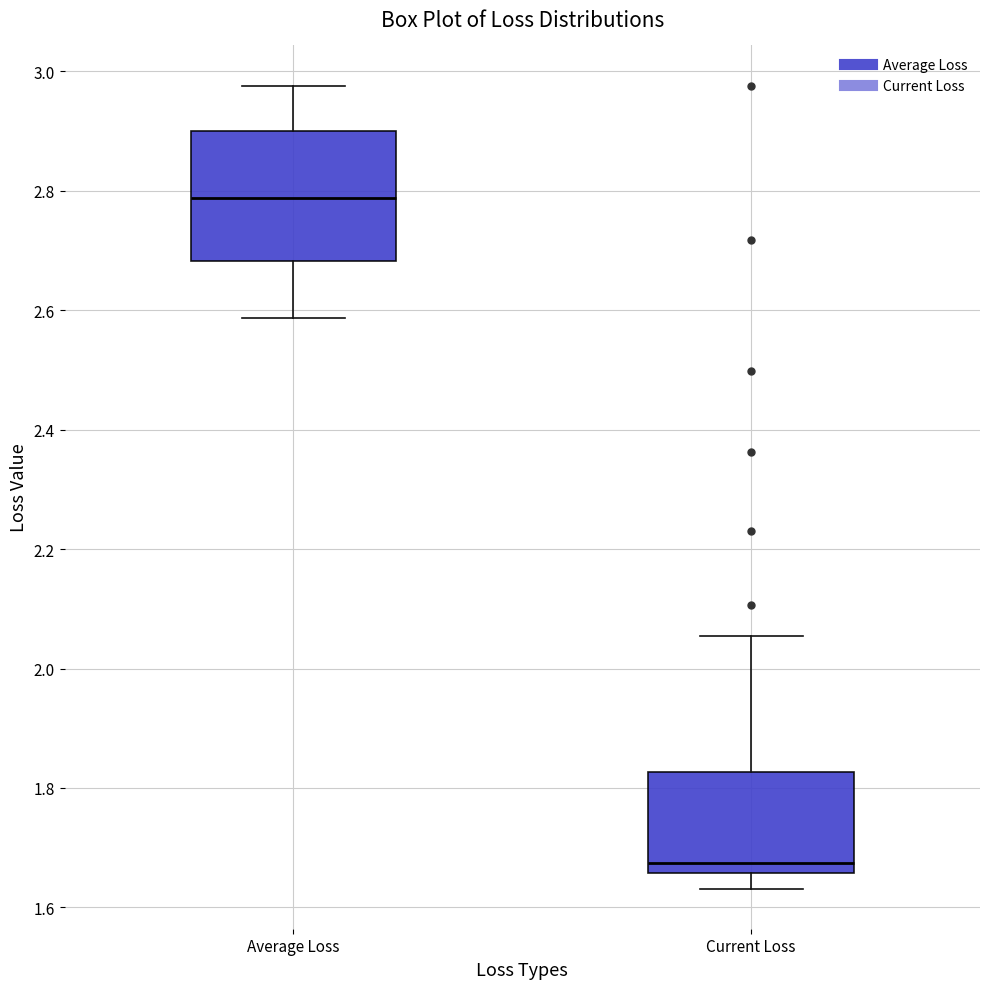

Where is the upper edge of the box for Current Loss on the y-axis? The values are not printed on the chart, so give them approximately, as read against the axis.

1.82